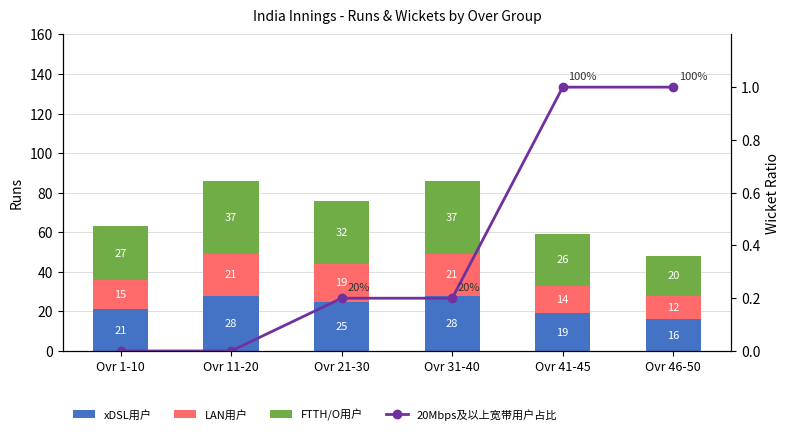

True or false: 20Mbps及以上宽带用户占比 has a value of 1.7 at Ovr 46-50.

False